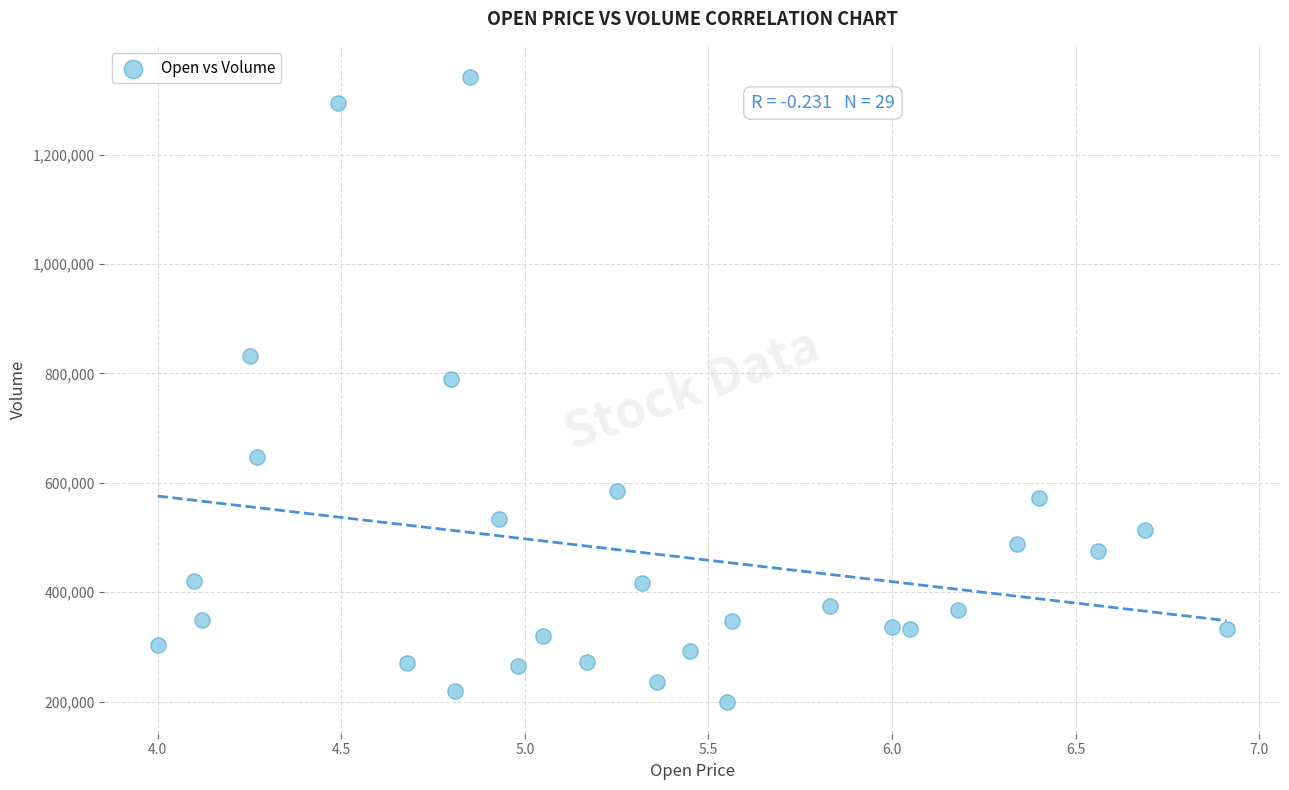

What is the range of Y values (max minus min)?

1143200